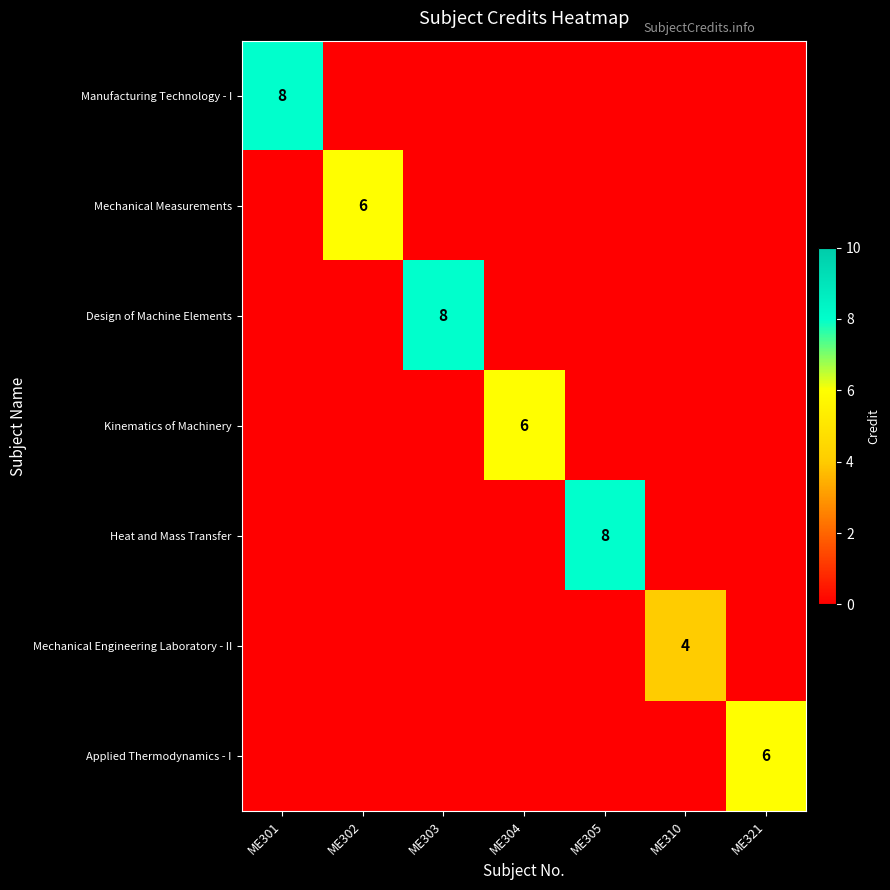

List the series in order of their peak value, highest first.

Manufacturing Technology - I, Design of Machine Elements, Heat and Mass Transfer, Mechanical Measurements, Kinematics of Machinery, Applied Thermodynamics - I, Mechanical Engineering Laboratory - II